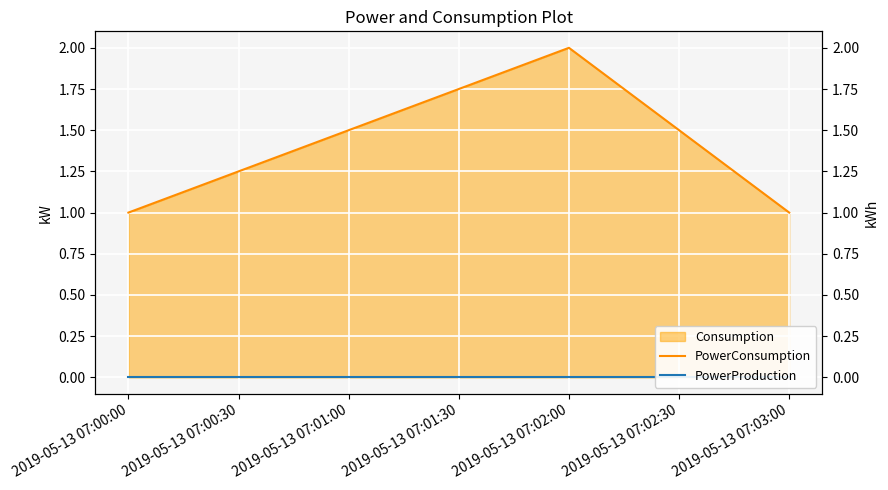

Reading left to right, what are all the values shown in this chart?

PowerConsumption: 1	2	1
PowerProduction: 0	0	0